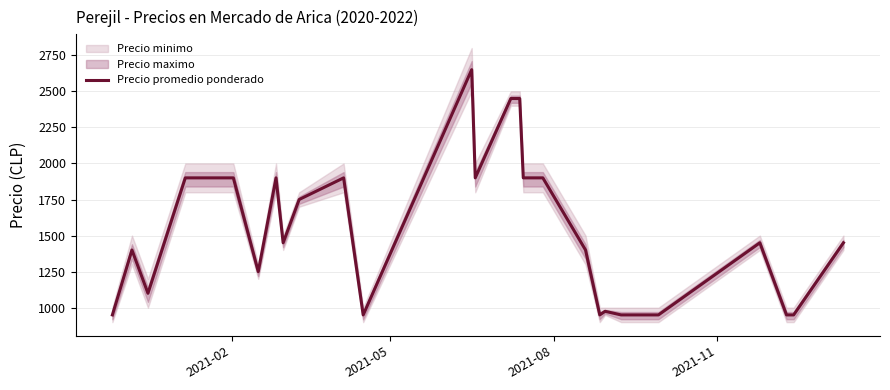

What is the highest value of the Precio promedio ponderado series?

2650